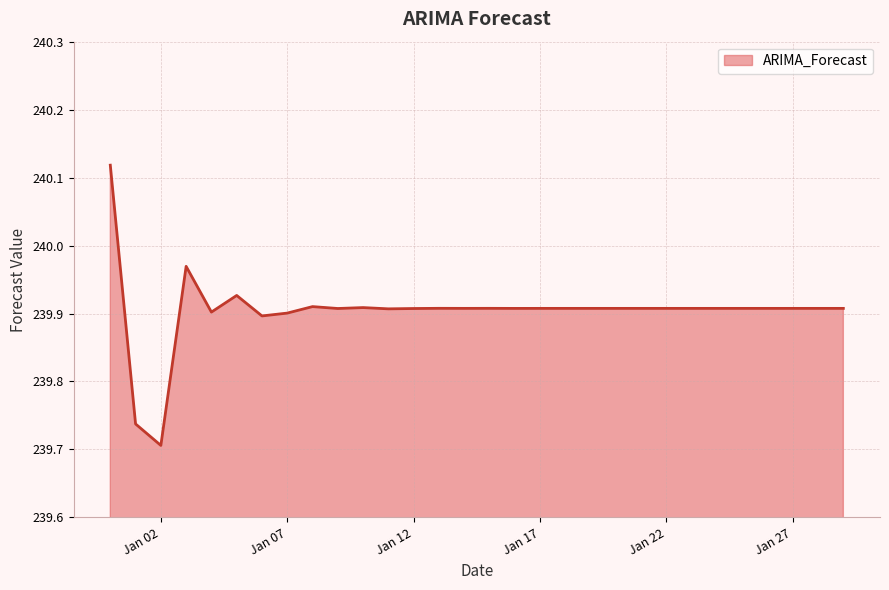

What is the difference between the maximum and minimum values?

0.4